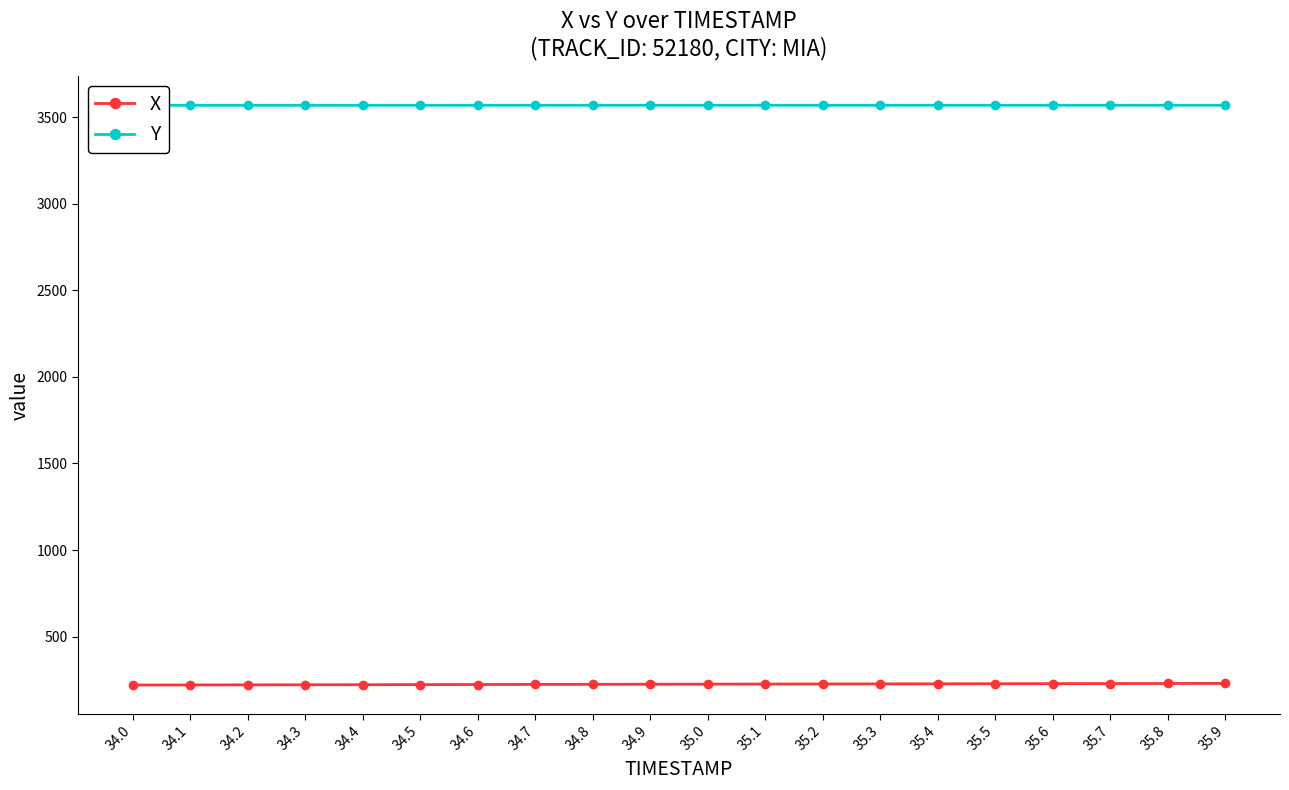

Which category has the highest value in the X series?

35.9